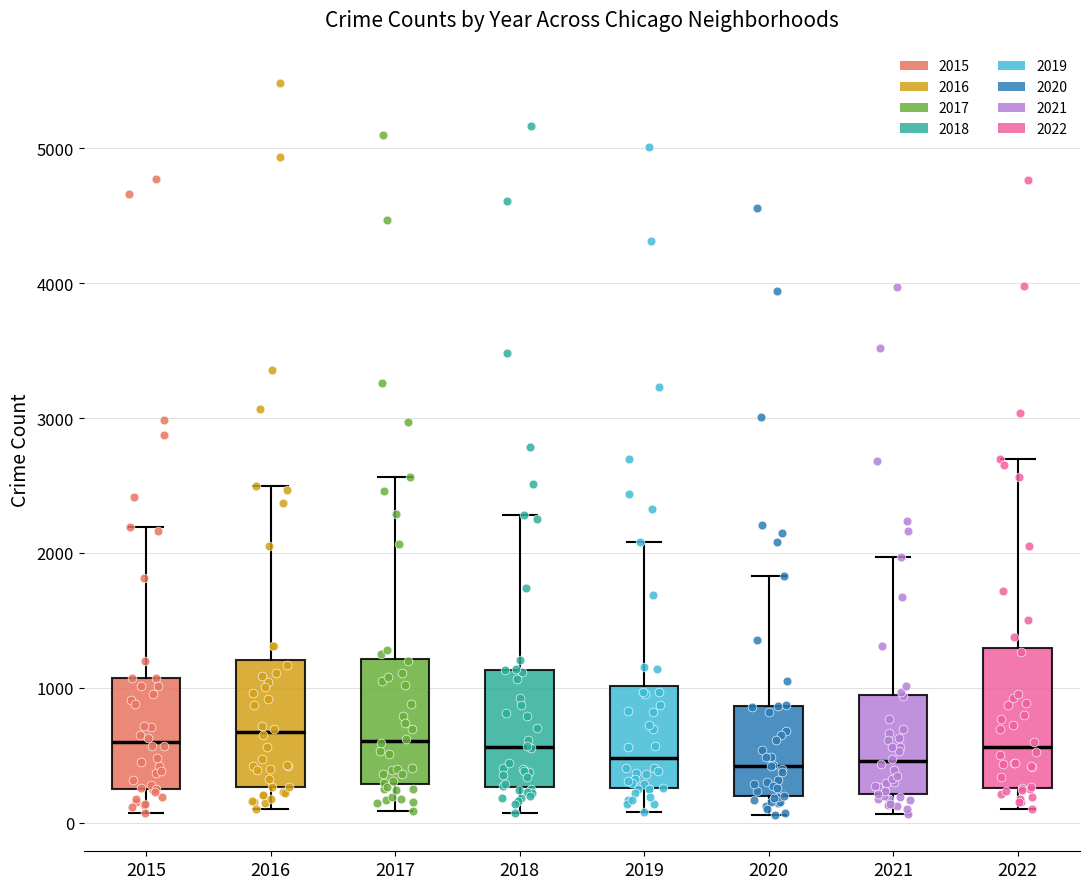

Where does the median line of the box at x = 2018 sit on the y-axis? The values are not printed on the chart, so give them approximately, as read against the axis.

600